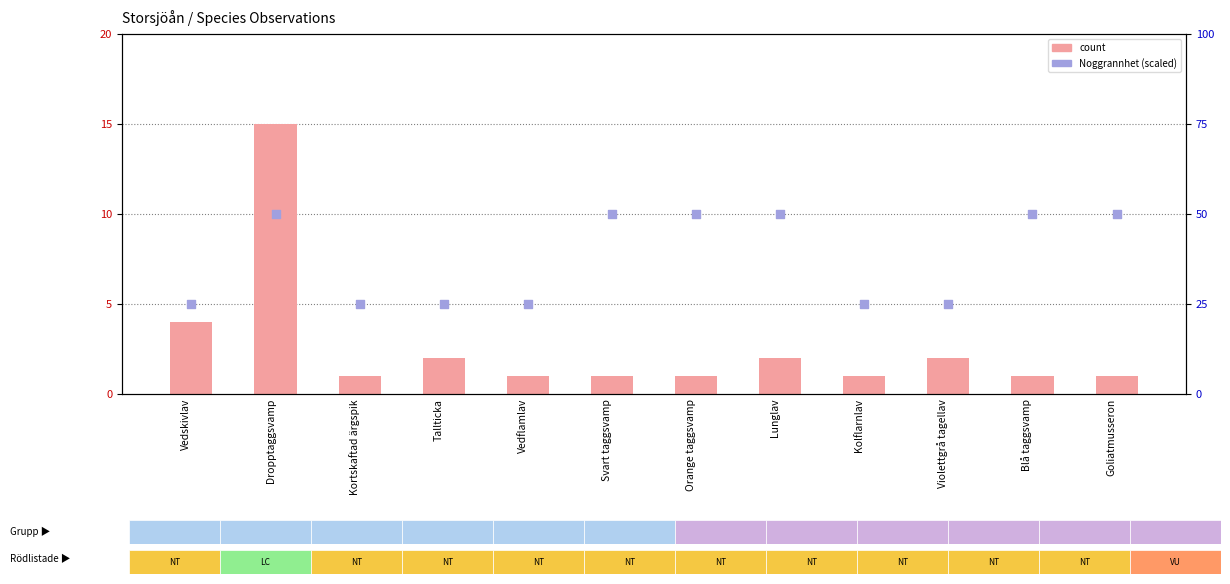

Which series reaches the minimum Y coordinate?

count